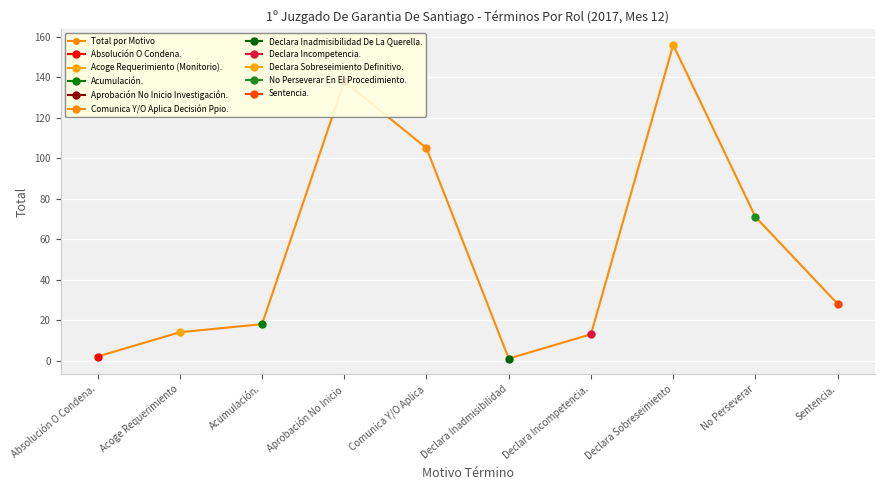

Which category has the highest value across all series?

Declara Sobreseimiento